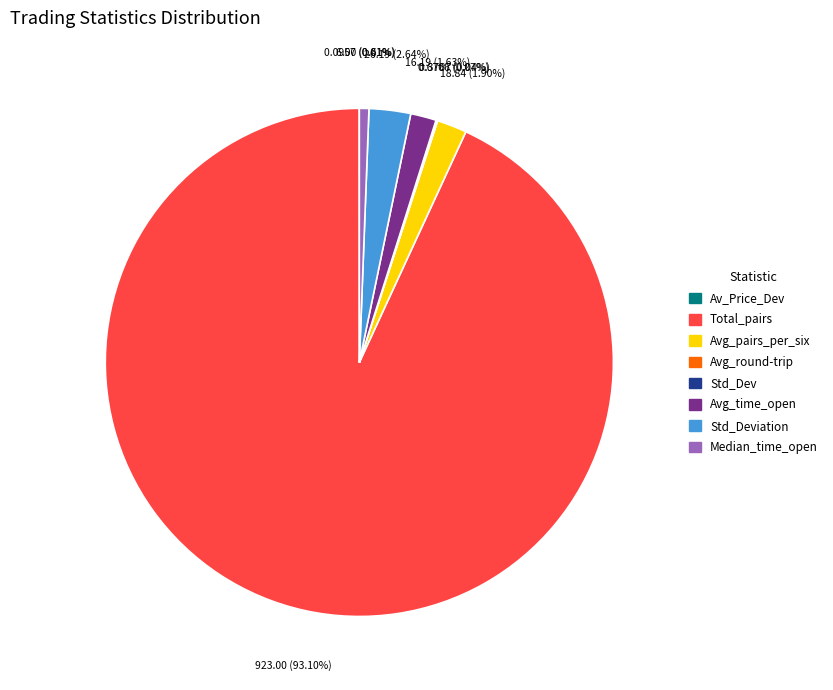

Is there a majority slice in this chart?

Yes